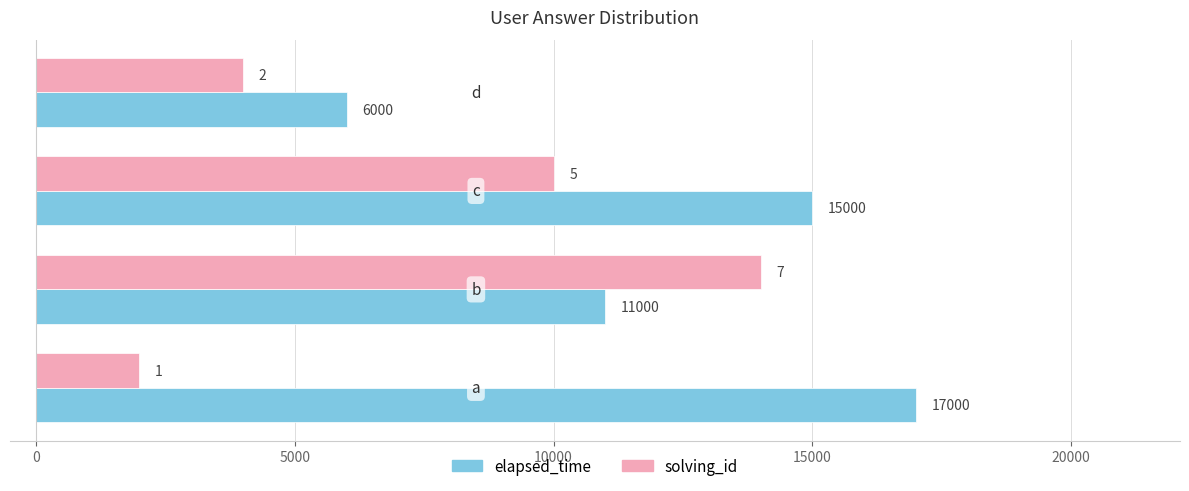

At how many categories does at least one series exceed 3661?

4